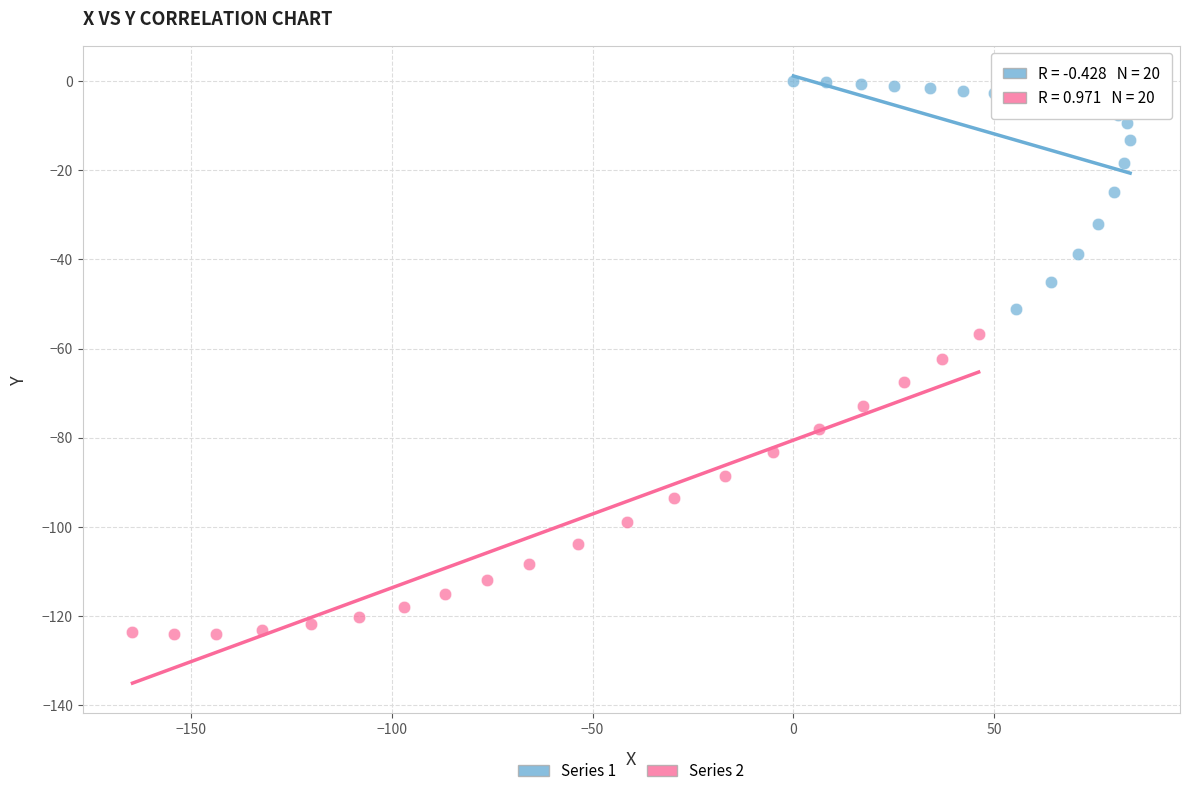

Which series contains the lowest Y value?

Series 2